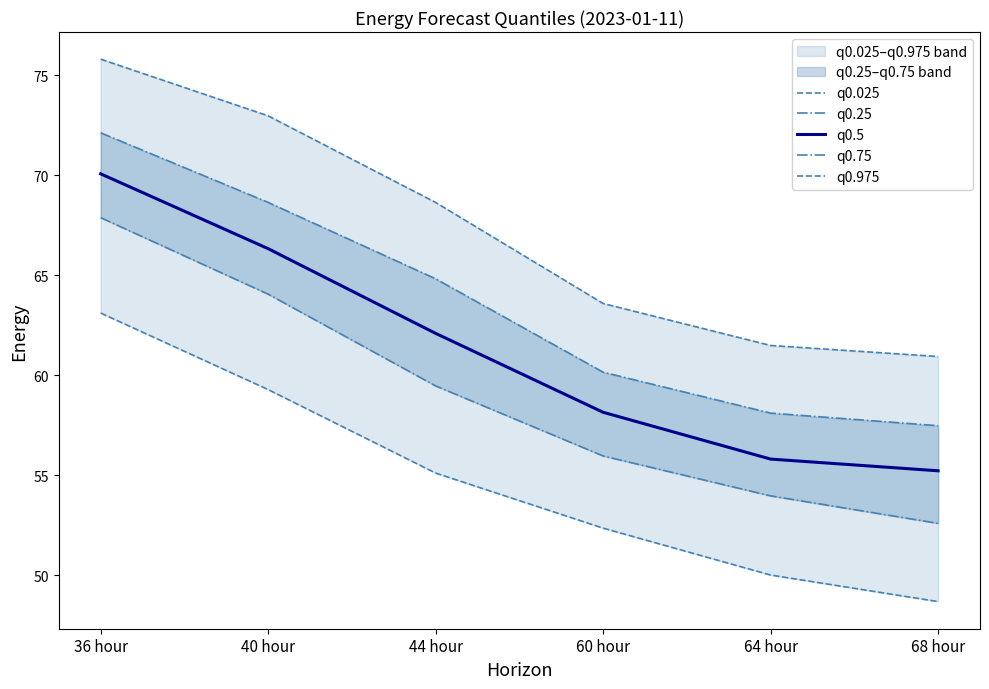

Where does the q0.5 series first go above 62?

36 hour